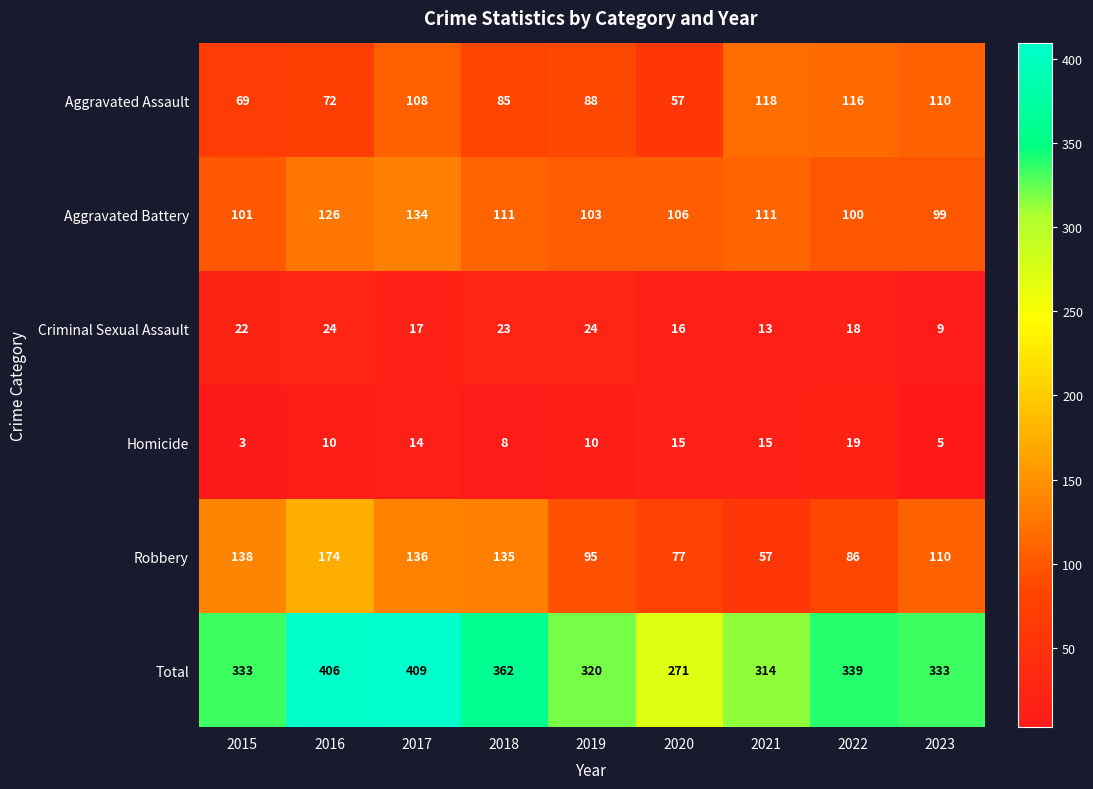

Which series has the largest range (max minus min)?

Total